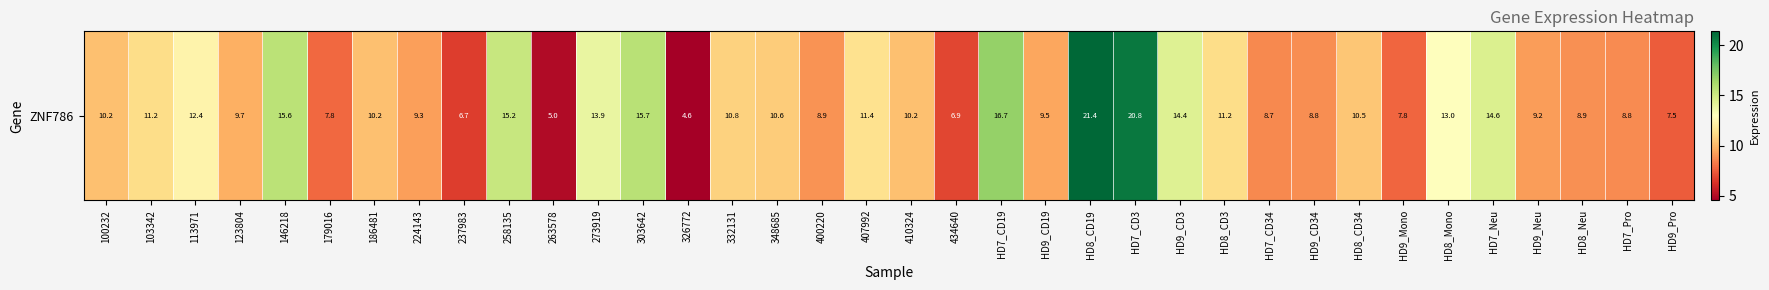

What is the ratio of the value at 103342 to the value at HD7_CD3?

0.5